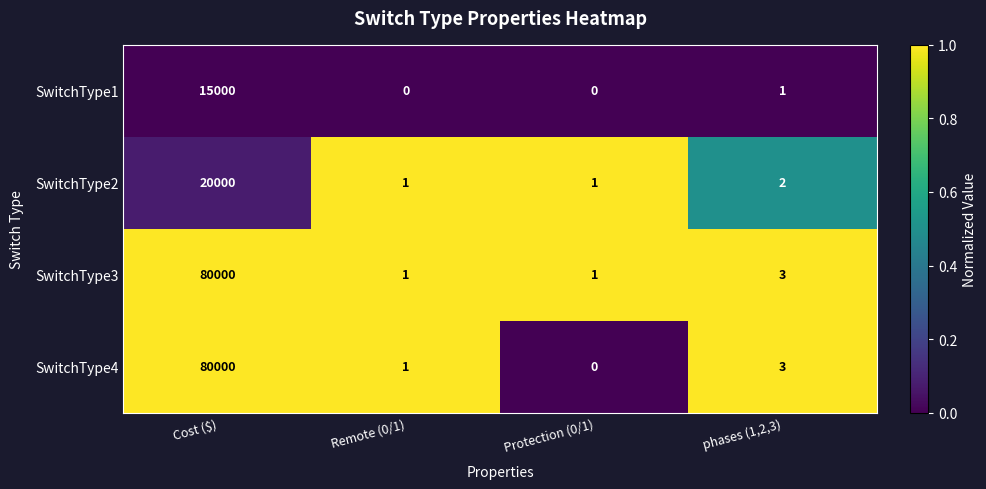

The value of SwitchType2 at phases (1,2,3) is 2. True or false?

True